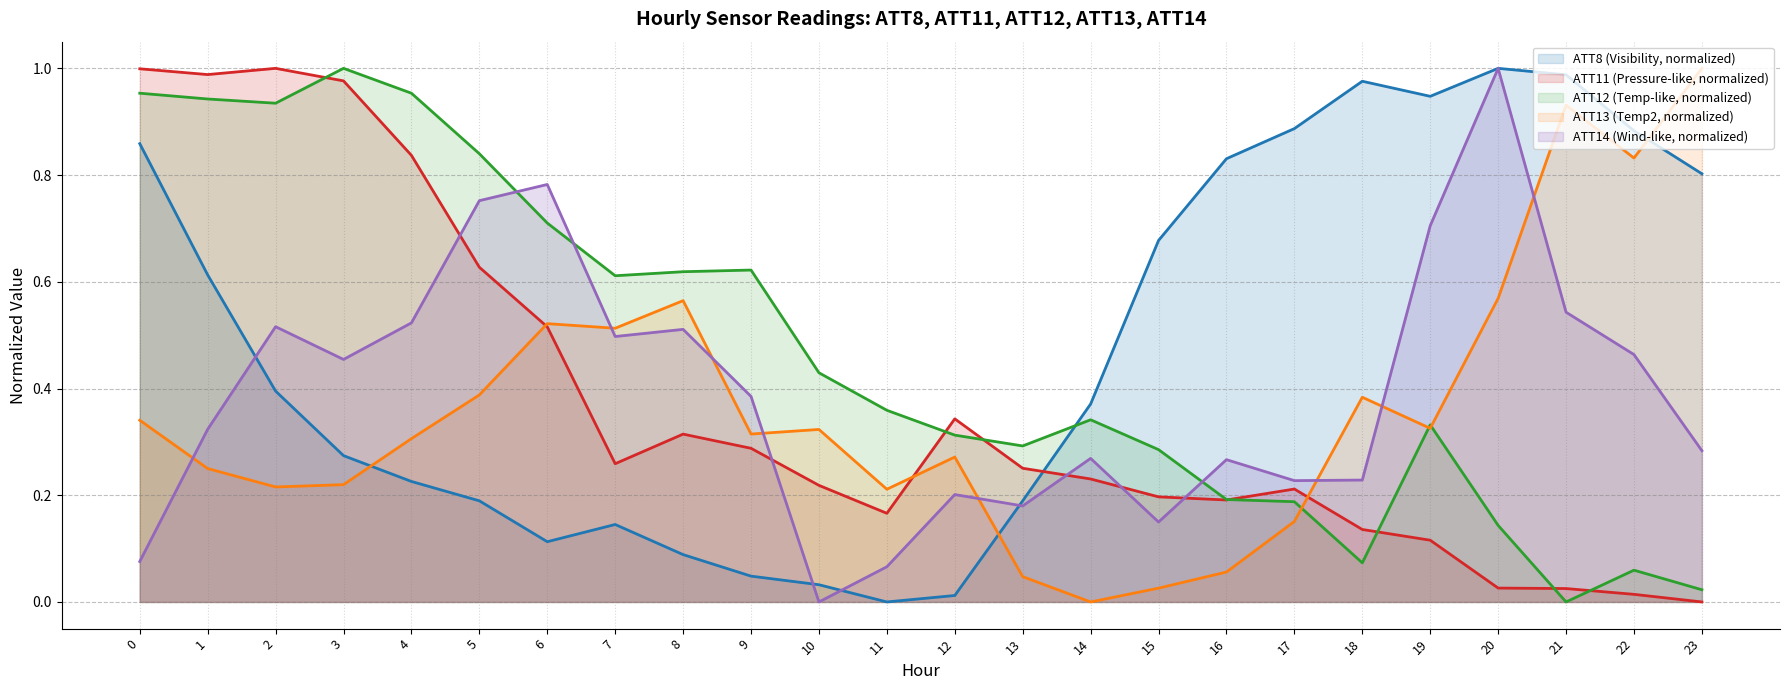

Which series changed the most between 3 and 21?

ATT12 (Temp-like, normalized)